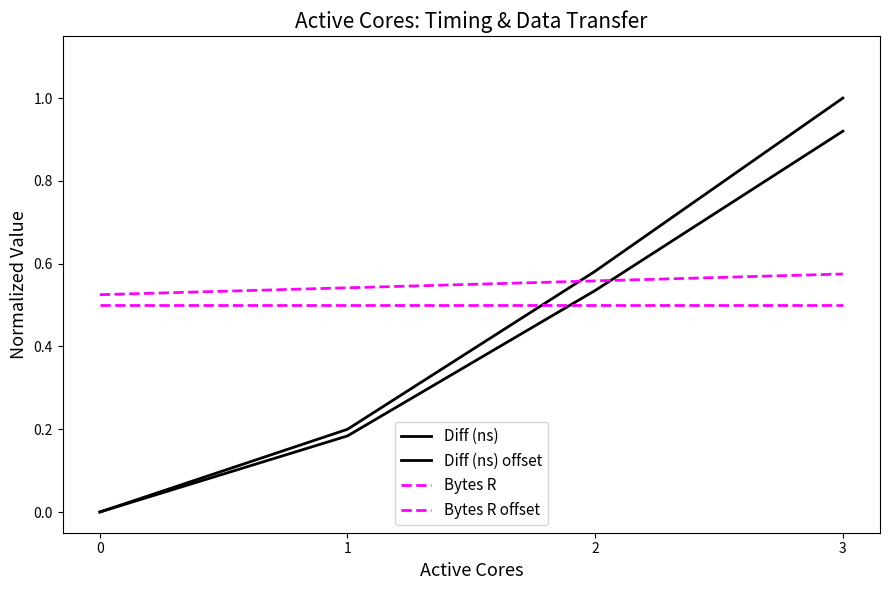

What is the total value across all series at 0?

1.0